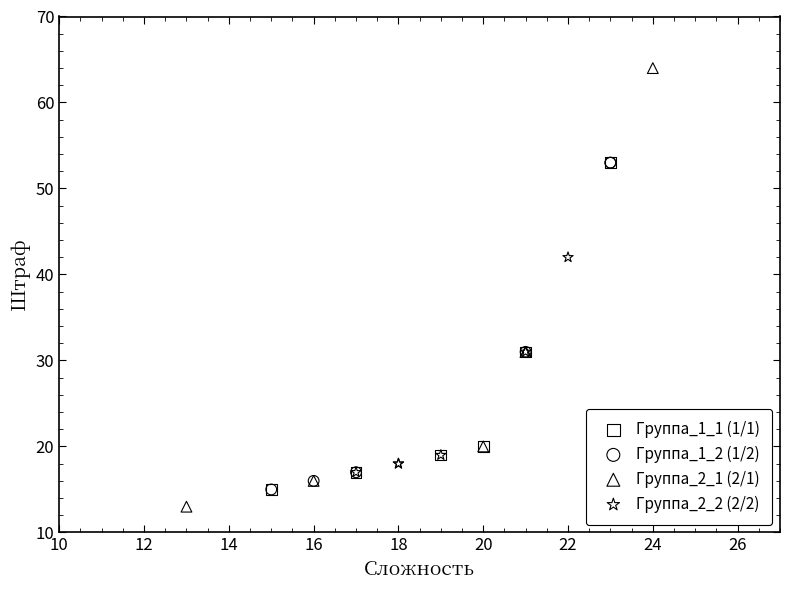

Which series reaches the maximum Y coordinate?

Группа_2_1 (2/1)